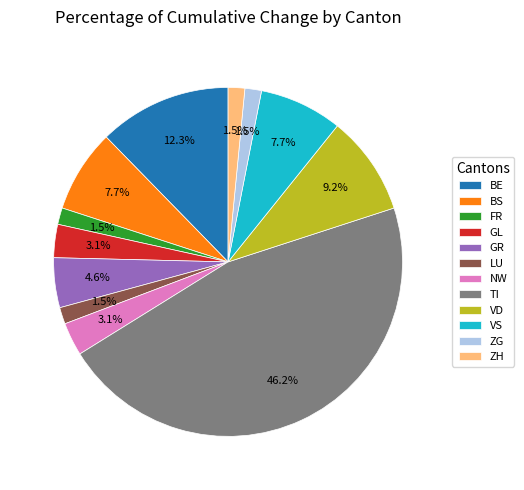

Is there any slice that represents more than half of the pie?

No